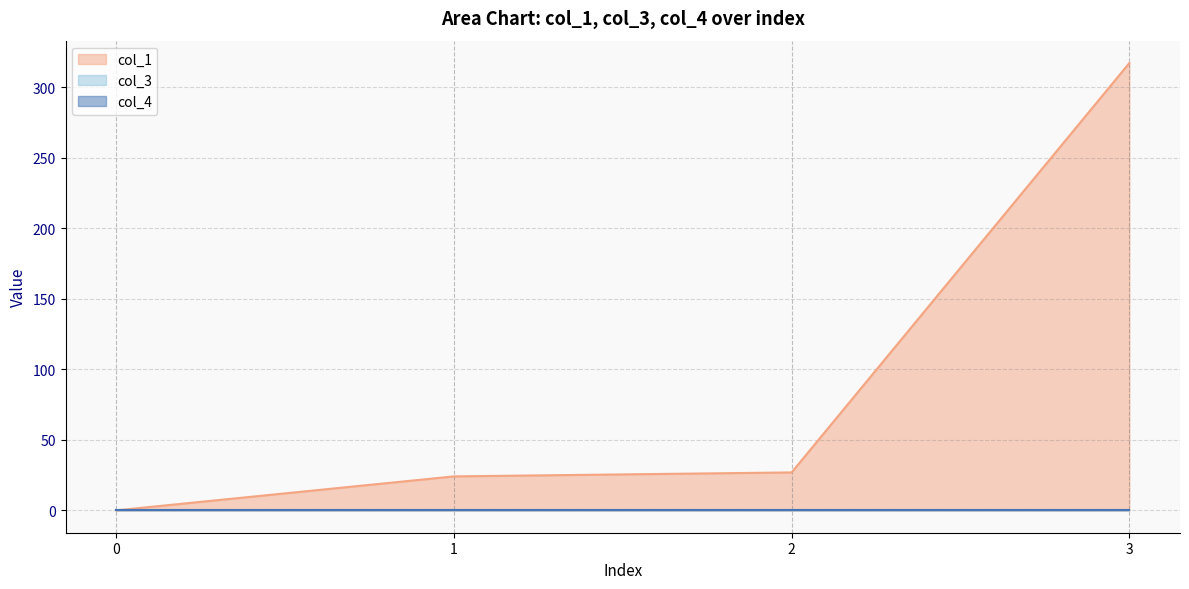

Between 1 and 3, which series saw the biggest shift?

col_1